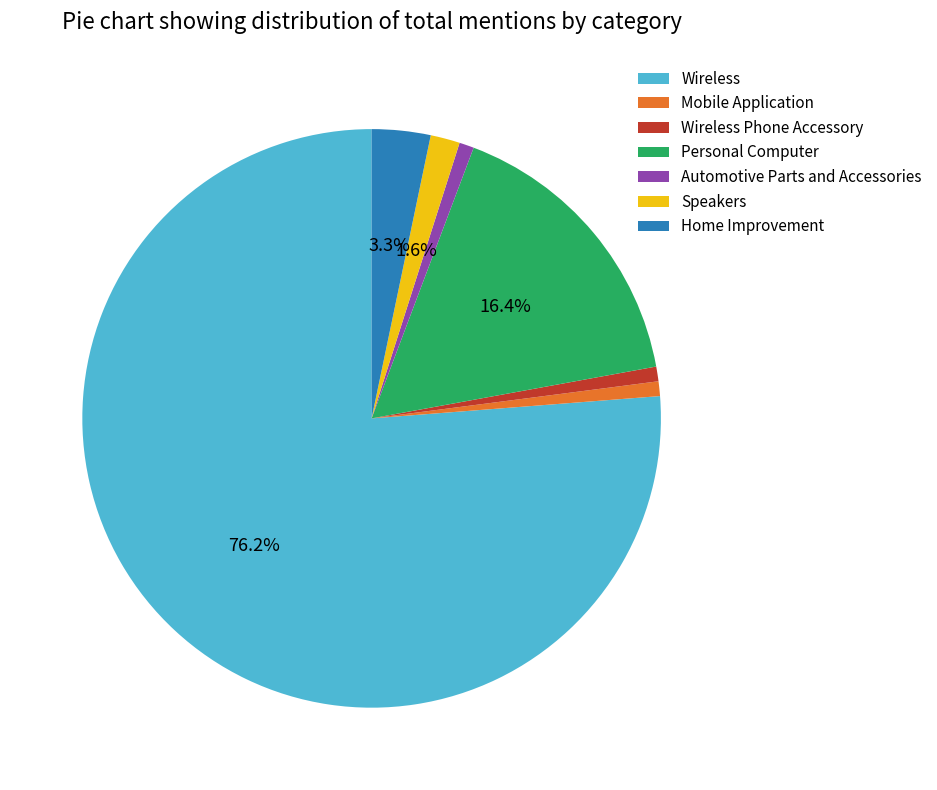

What percentage is the Personal Computer slice, to the nearest percent?

16%